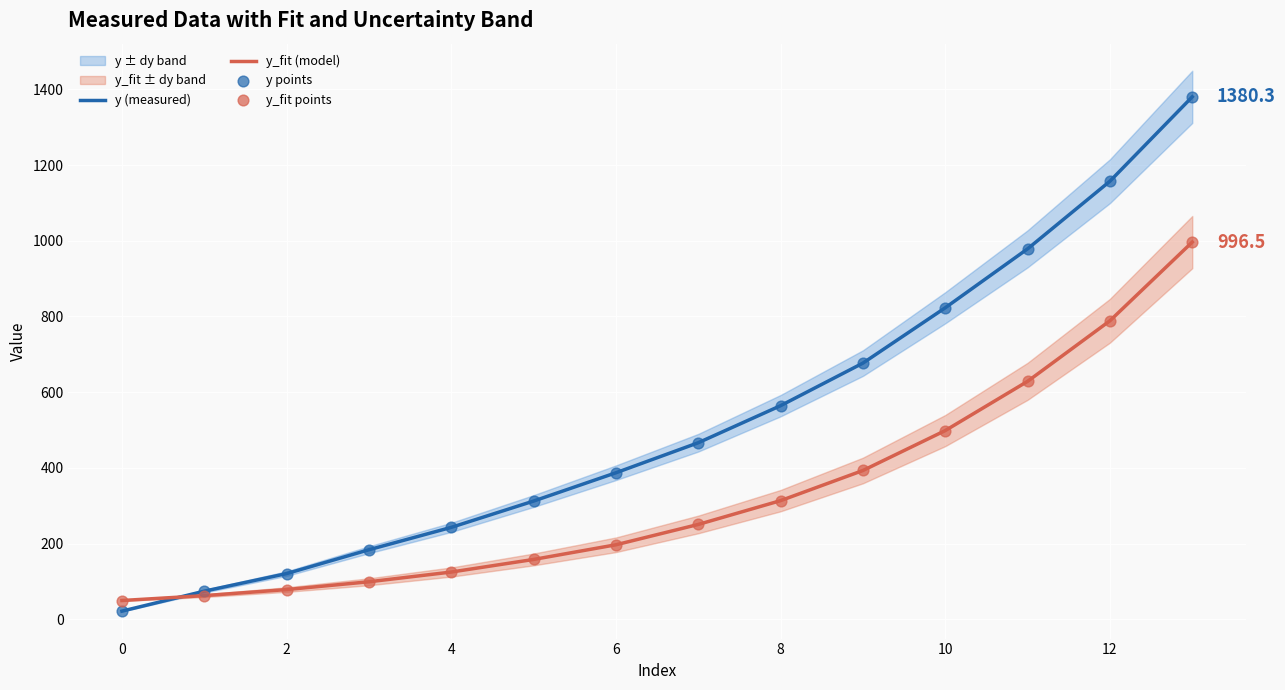

Is the value of y_fit (model) at 10 greater than the value of y (measured) at 12?

No